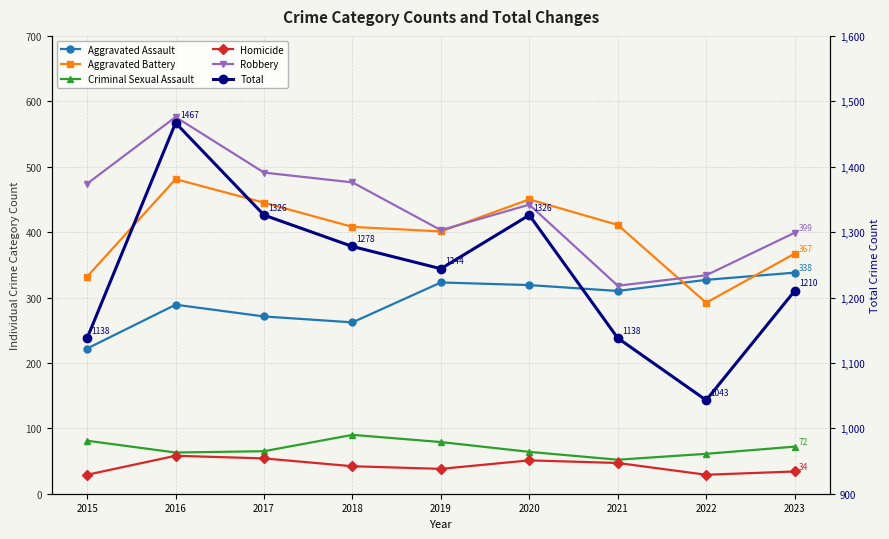

List the labels in order of Total value, smallest first.

2022, 2015, 2021, 2023, 2019, 2018, 2017, 2020, 2016